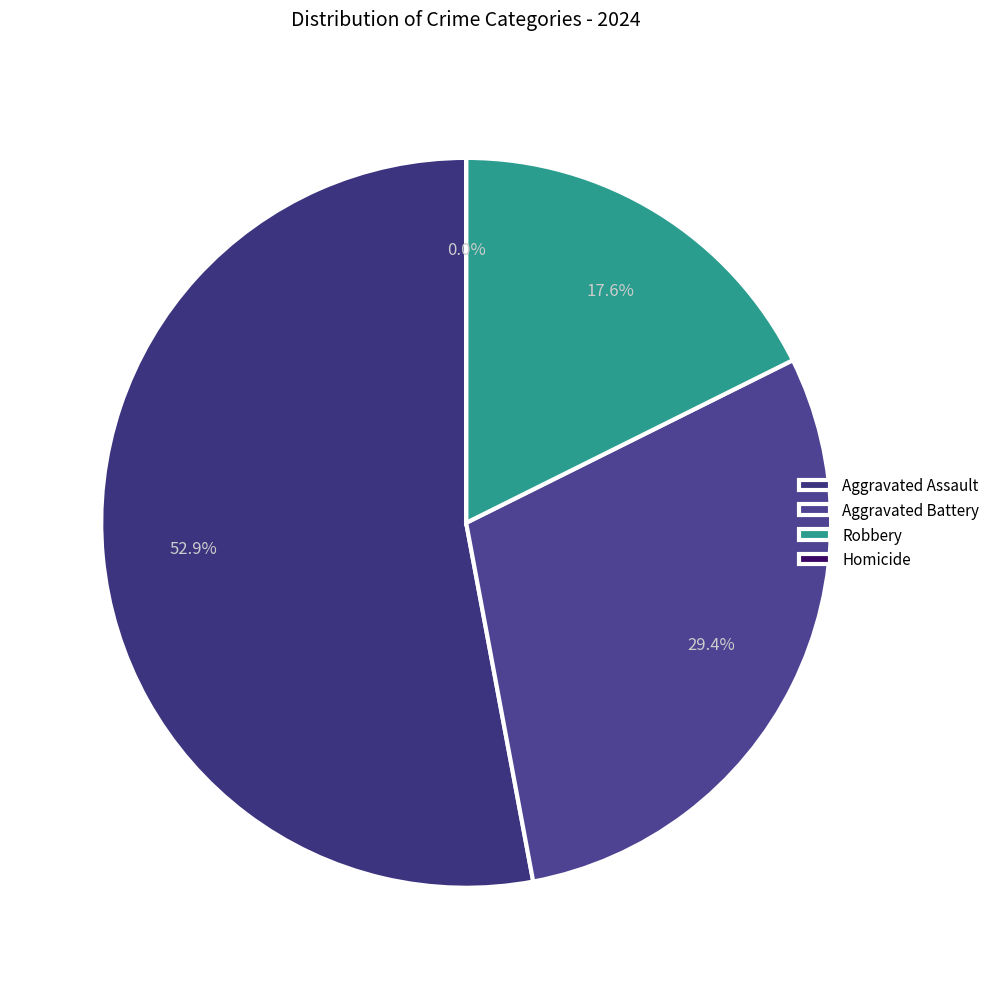

To the nearest percent, what is the combined percentage of Aggravated Assault and Homicide?

53%